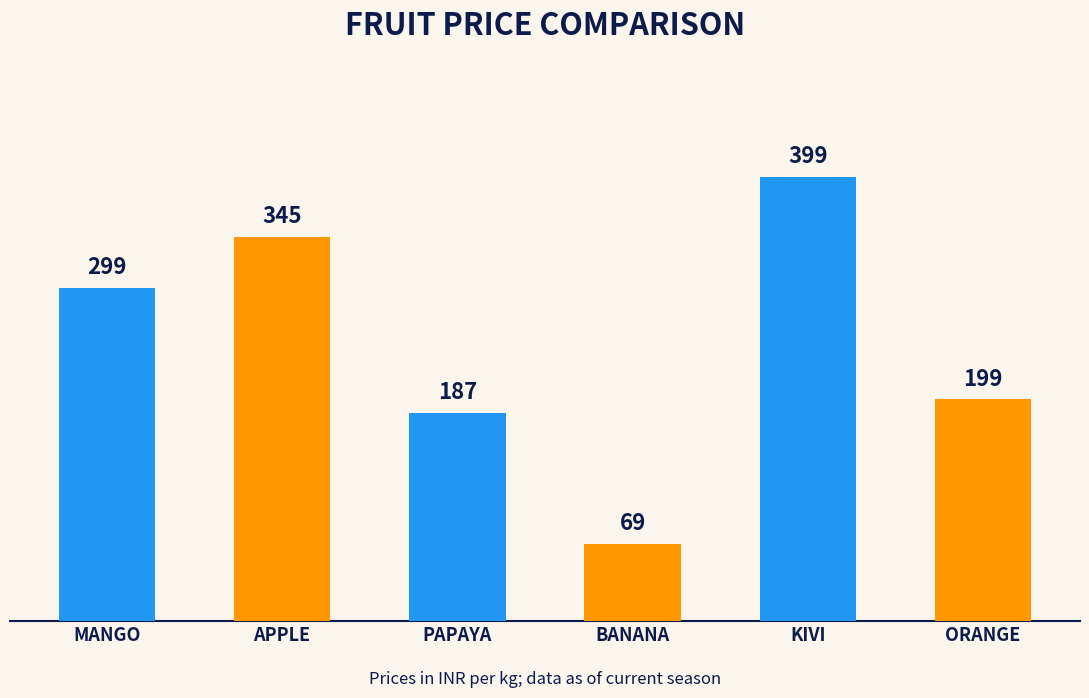

What is the difference between the maximum and second lowest values?

212